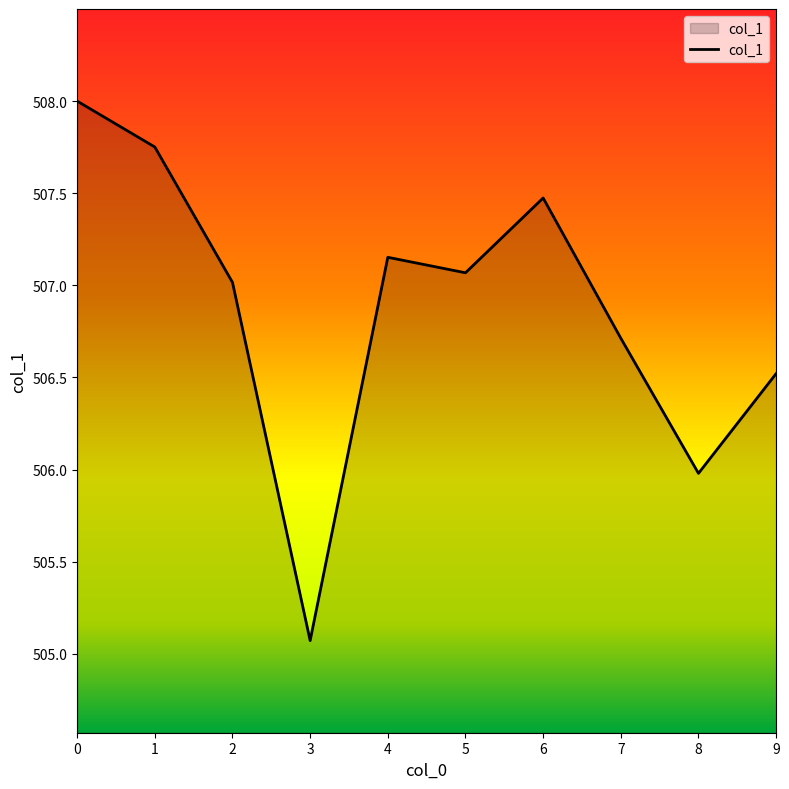

Where is the first local minimum?

3